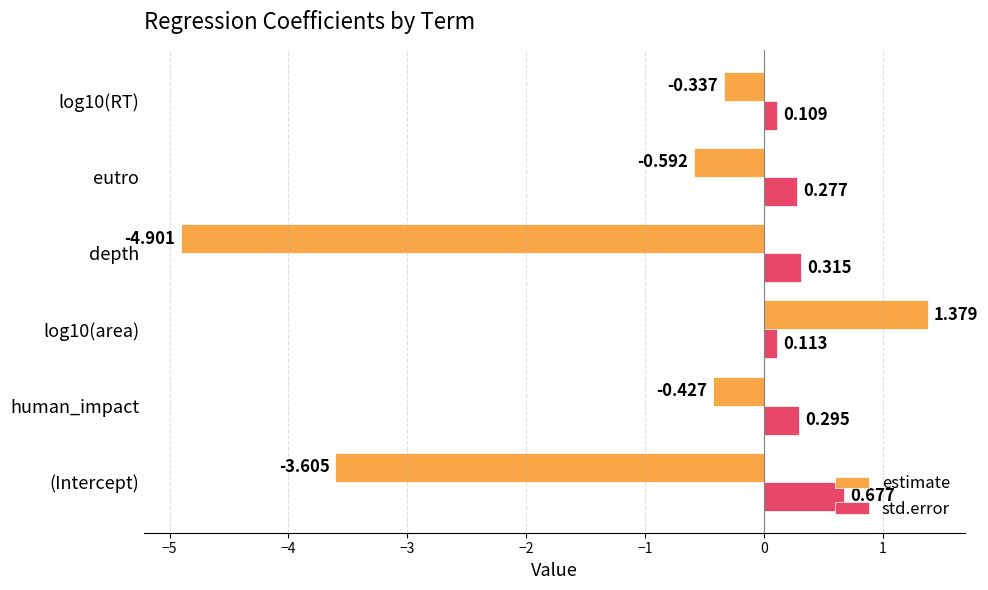

Rank the series at human_impact from highest to lowest value.

std.error, estimate